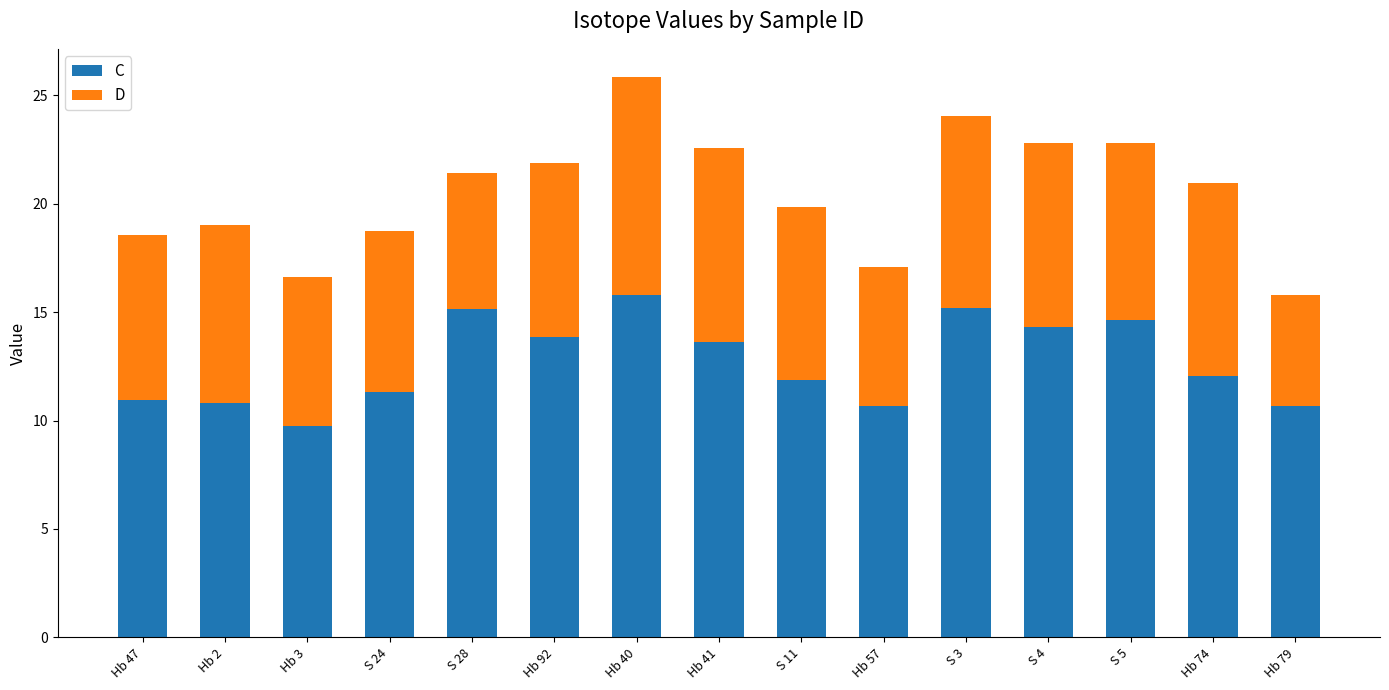

What is the maximum value for C?

15.8